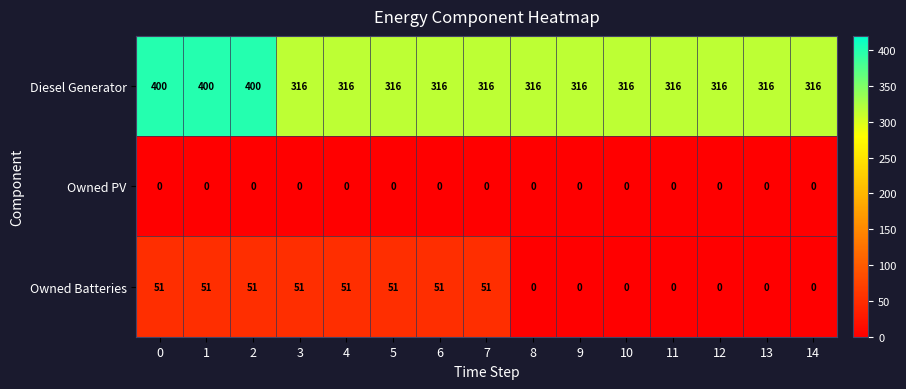

How many distinct data groups are displayed?

3